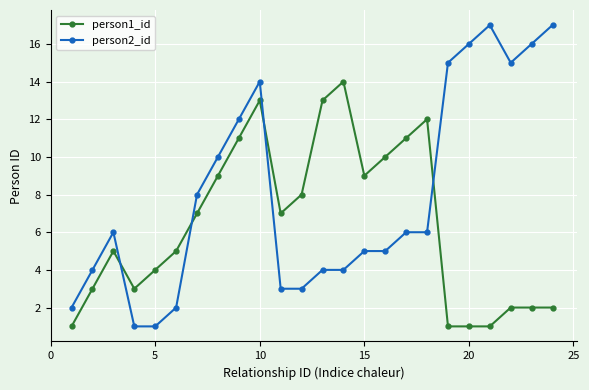

What is the maximum value shown in the chart?

17